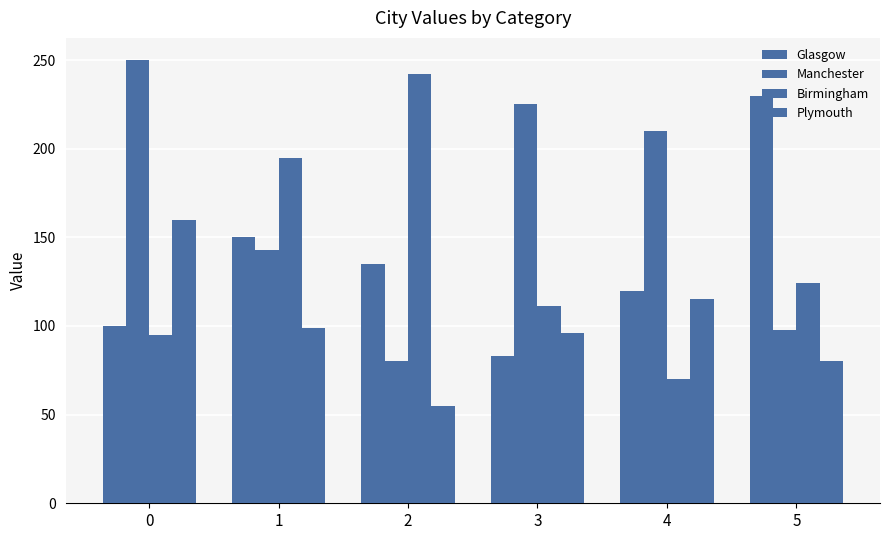

What is the value of the Plymouth bar at the 2nd from the left?

99